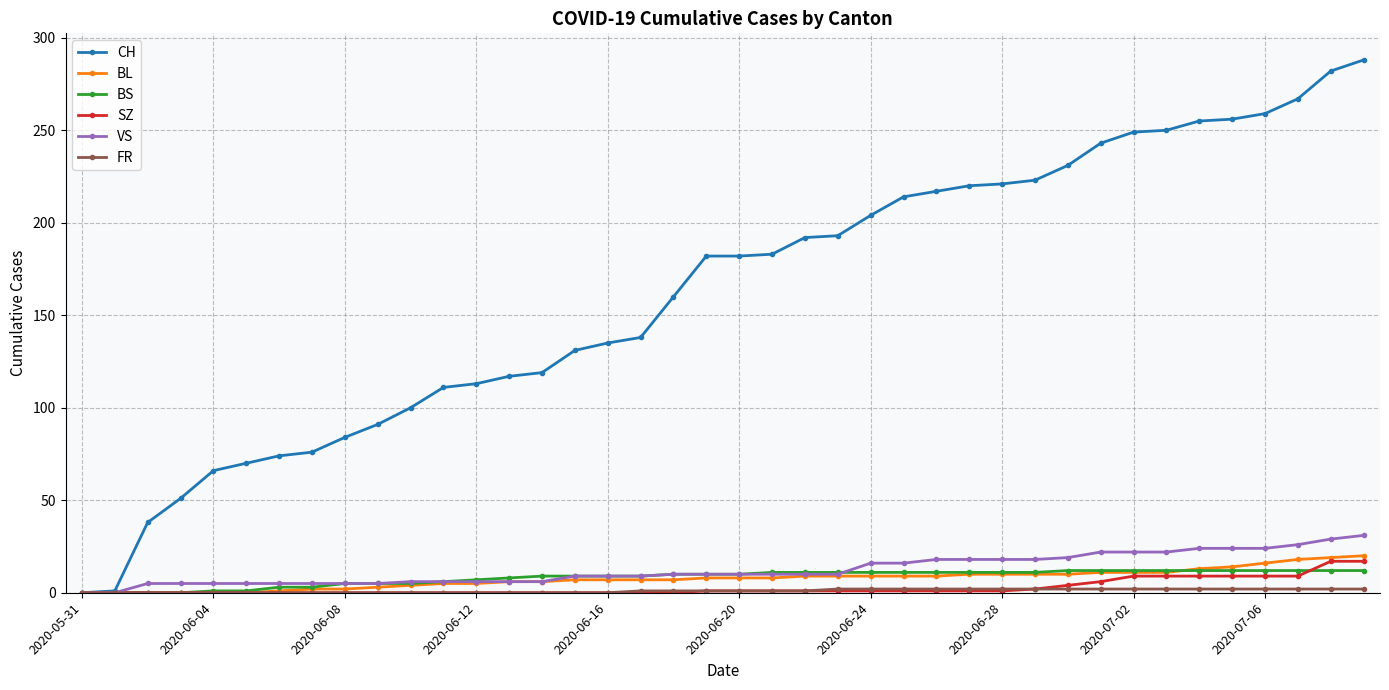

Which series has the largest total across all categories?

CH